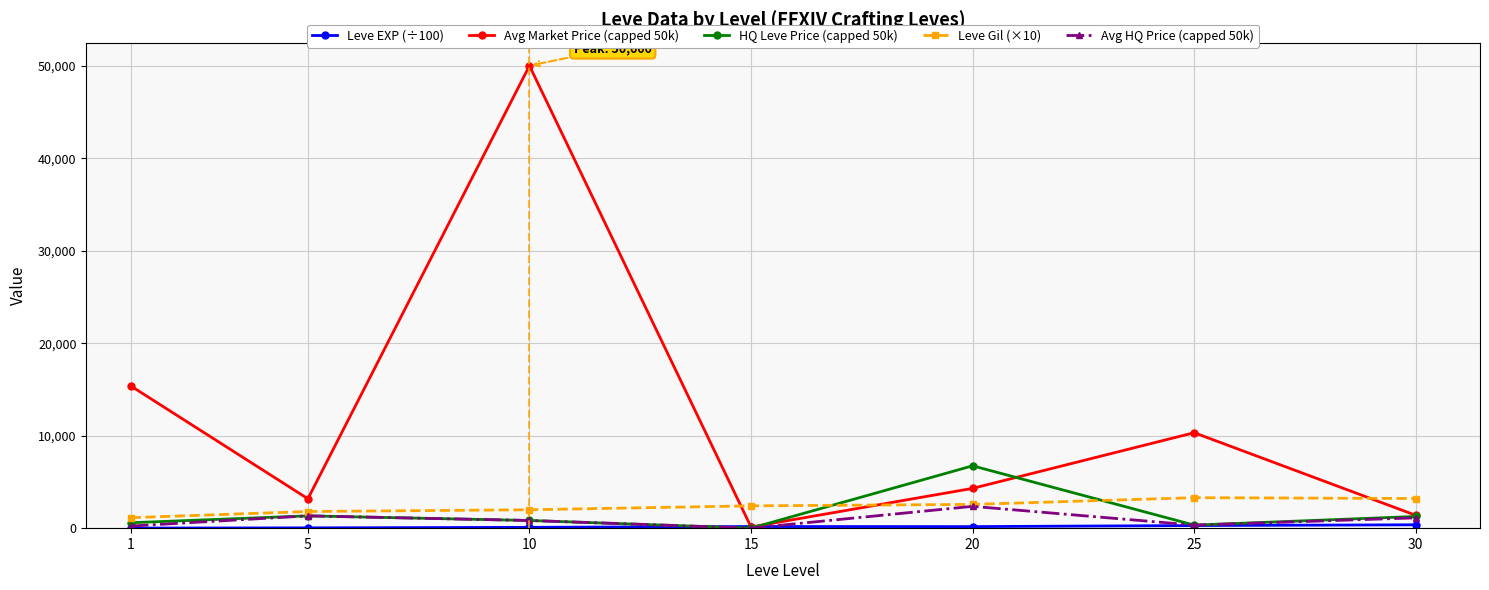

In HQ Leve Price (capped 50k), how many points are higher than both neighbors (excluding endpoints)?

2